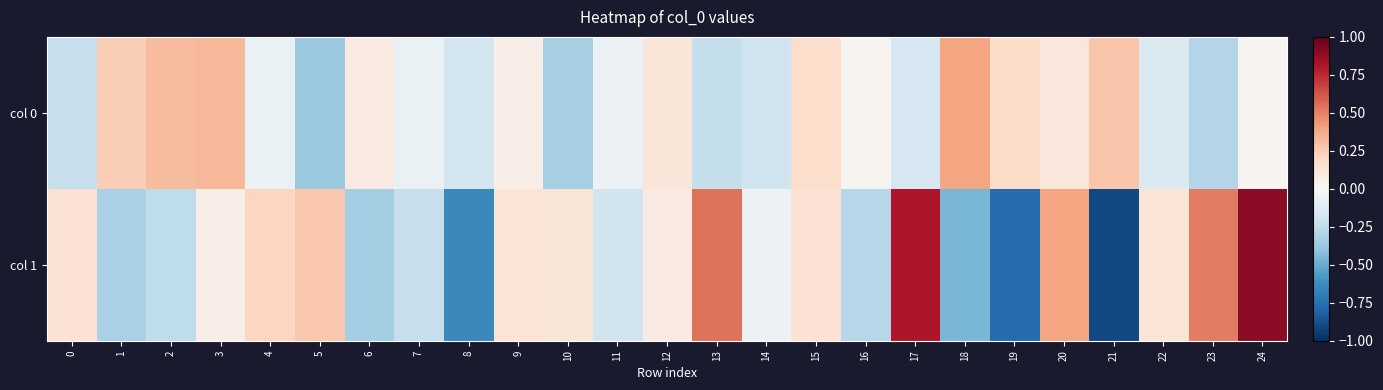

Reading right to left, list all the values displayed in this chart.

row_0: 0.0	-0.3	-0.1	0.3	0.1	0.2	0.4	-0.2	0.0	0.2	-0.2	-0.2	0.1	-0.1	-0.3	0.1	-0.2	-0.1	0.1	-0.4	-0.1	0.3	0.3	0.2	-0.2
row_1: 0.9	0.5	0.1	-0.9	0.4	-0.8	-0.5	0.8	-0.3	0.1	-0.1	0.5	0.1	-0.2	0.1	0.1	-0.6	-0.2	-0.3	0.3	0.2	0.1	-0.3	-0.3	0.1